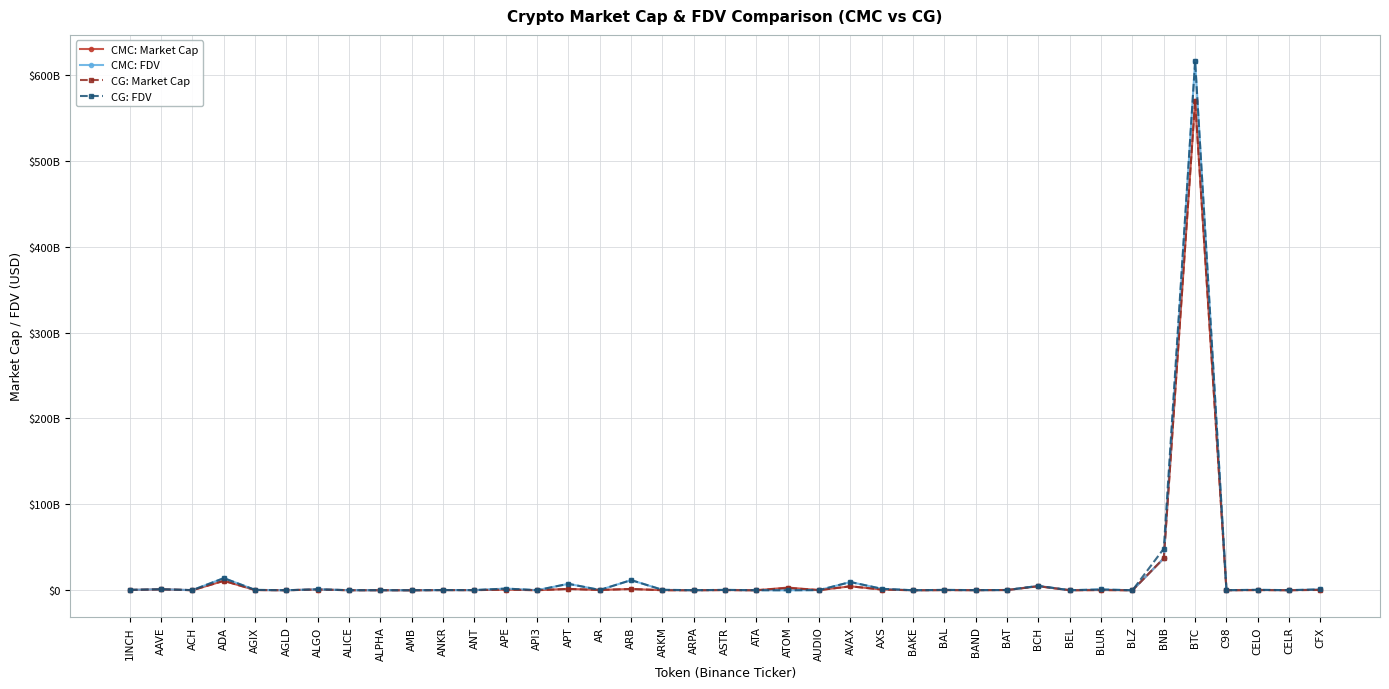

Between APE and APT, which is larger?

APT